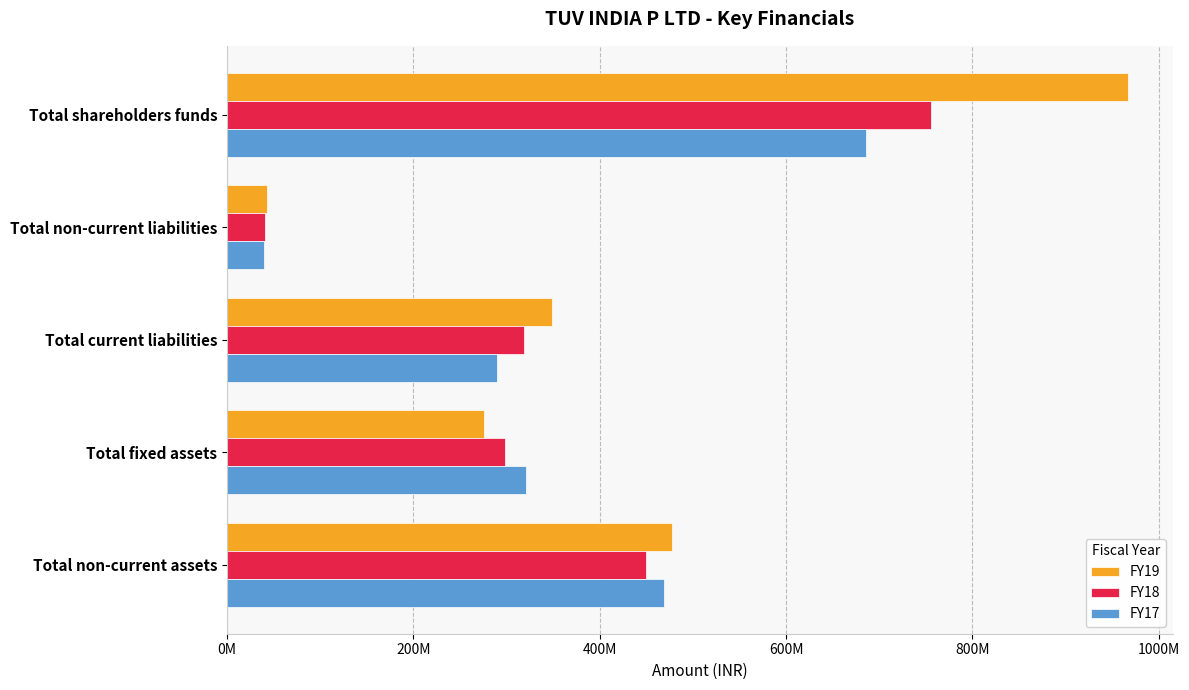

What are all the series names shown in the legend?

FY19, FY18, FY17